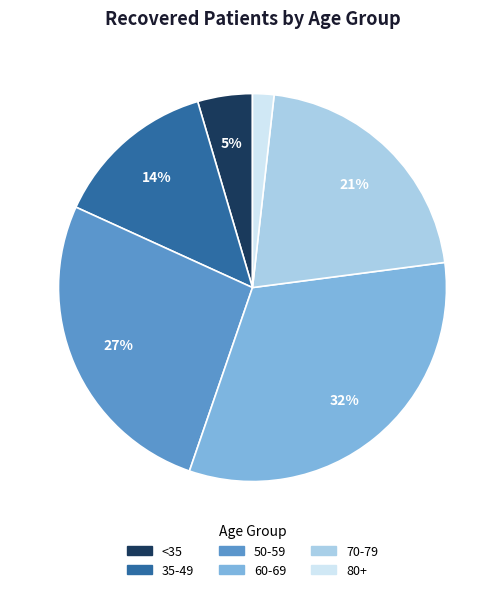

Does any single category account for the majority?

No